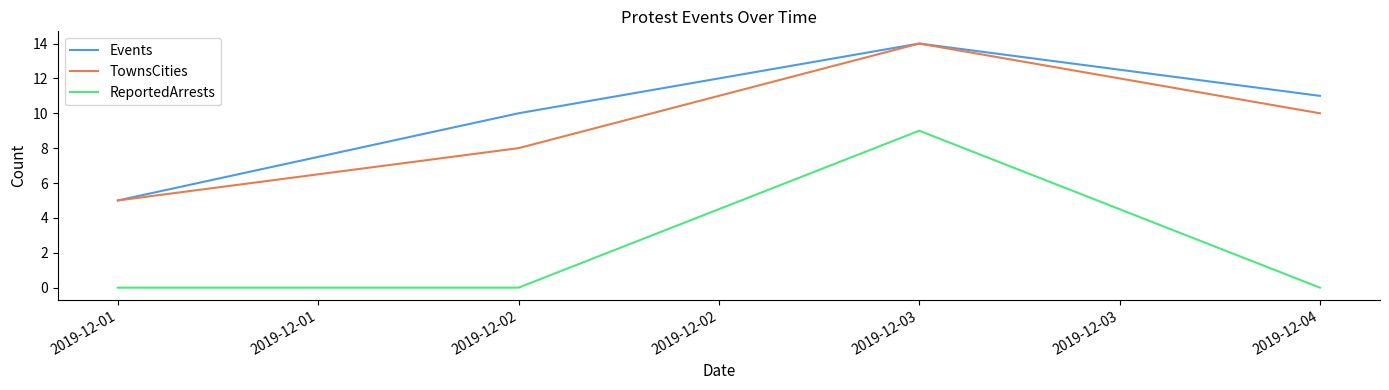

The ReportedArrests series shows 0 at 2019-12-04. True or false?

True